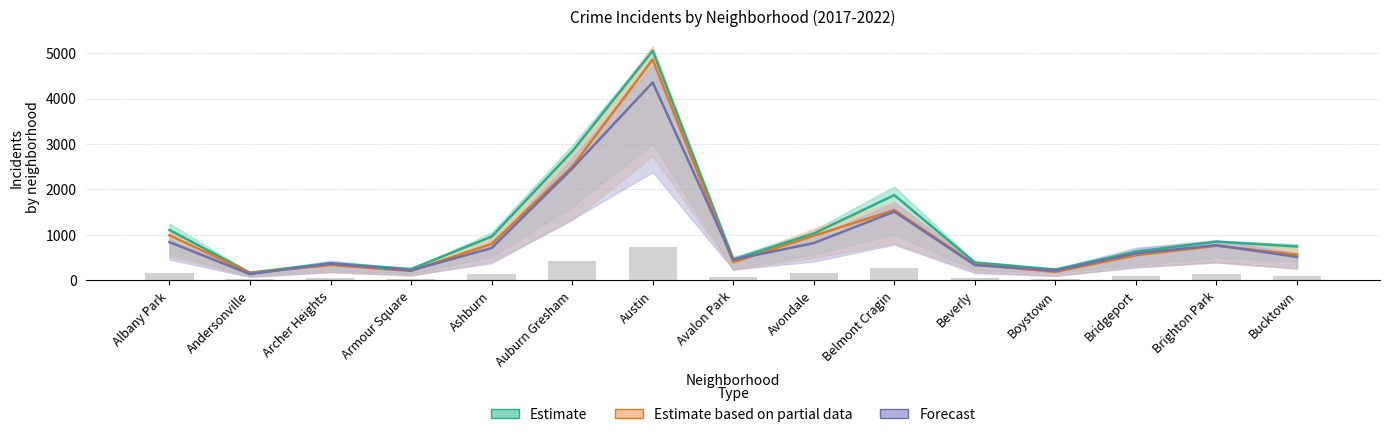

Reading left to right, extract all data points from this chart.

2017: Albany Park=162.7	Andersonville=24.4	Archer Heights=62.0	Armour Square=37.3	Ashburn=138.4	Auburn Gresham=424.3	Austin=737.9	Avalon Park=77.0	Avondale=154.1	Belmont Cragin=283.3	Beverly=61.2	Boystown=33.4	Bridgeport=106.1	Brighton Park=132.3	Bucktown=104.2
2019: Albany Park=992.5	Andersonville=165.5	Archer Heights=338.0	Armour Square=208.5	Ashburn=804.0	Auburn Gresham=2499.0	Austin=4859.5	Avalon Park=400.0	Avondale=983.0	Belmont Cragin=1546.0	Beverly=350.0	Boystown=188.5	Bridgeport=553.5	Brighton Park=760.5	Bucktown=567.5
2021: Albany Park=842.0	Andersonville=139.0	Archer Heights=369.5	Armour Square=220.0	Ashburn=711.0	Auburn Gresham=2461.0	Austin=4356.5	Avalon Park=457.0	Avondale=820.0	Belmont Cragin=1512.0	Beverly=338.0	Boystown=215.5	Bridgeport=596.0	Brighton Park=775.0	Bucktown=515.0
2018: Albany Park=1110.0	Andersonville=168.5	Archer Heights=379.5	Armour Square=249.5	Ashburn=962.5	Auburn Gresham=2836.5	Austin=5052.0	Avalon Park=456.5	Avondale=1032.0	Belmont Cragin=1876.5	Beverly=394.5	Boystown=237.5	Bridgeport=632.5	Brighton Park=853.0	Bucktown=744.5